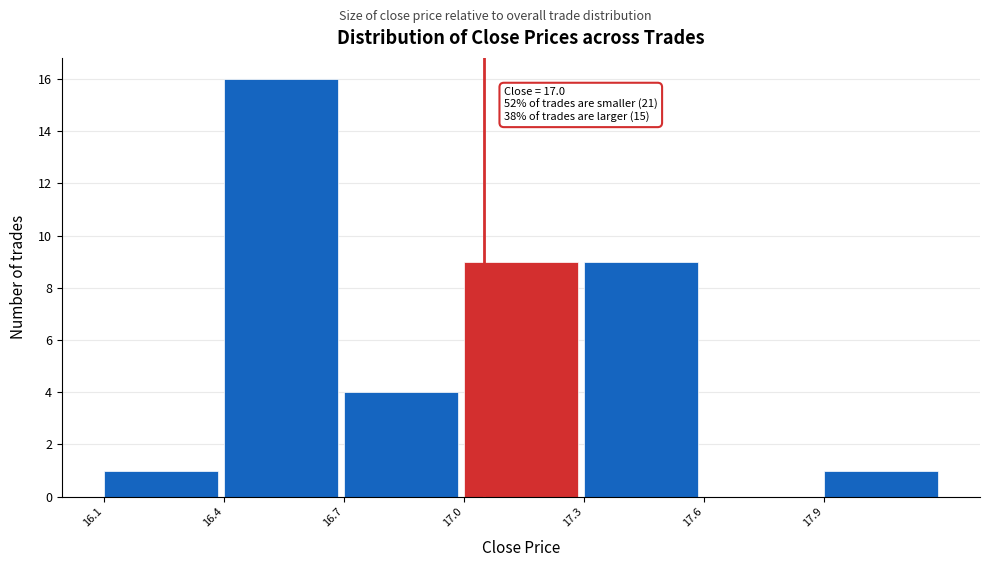

Reading right to left, what are all the values shown in this chart?

17.9=1	17.6=0	17.3=9	17.0=9	16.7=4	16.4=16	16.1=1